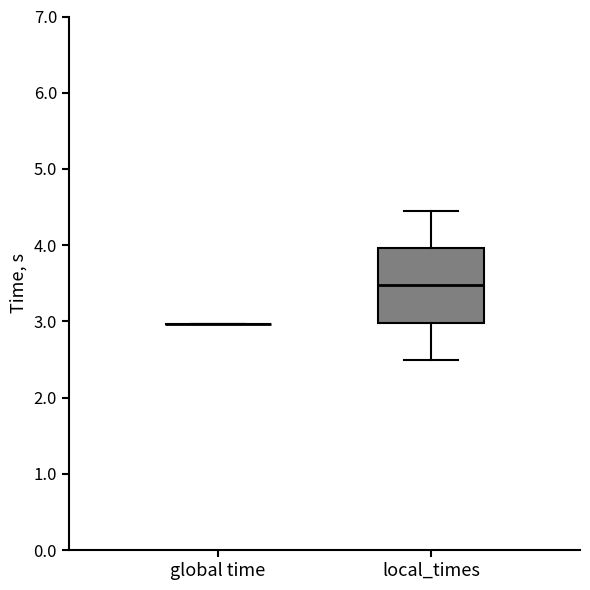

Reading left to right, transcribe this box plot: for each box, give where its median line is, the range the box spans, and where its two whiskers end, as read against the y-axis. The values are not printed on the chart, so give them approximately, as read against the axis.

global time: box collapsed to a line at 3.0, whiskers 3.0 to 3.0
local_times: median 3.5, box 3.0 to 4.0, whiskers 2.5 to 4.4